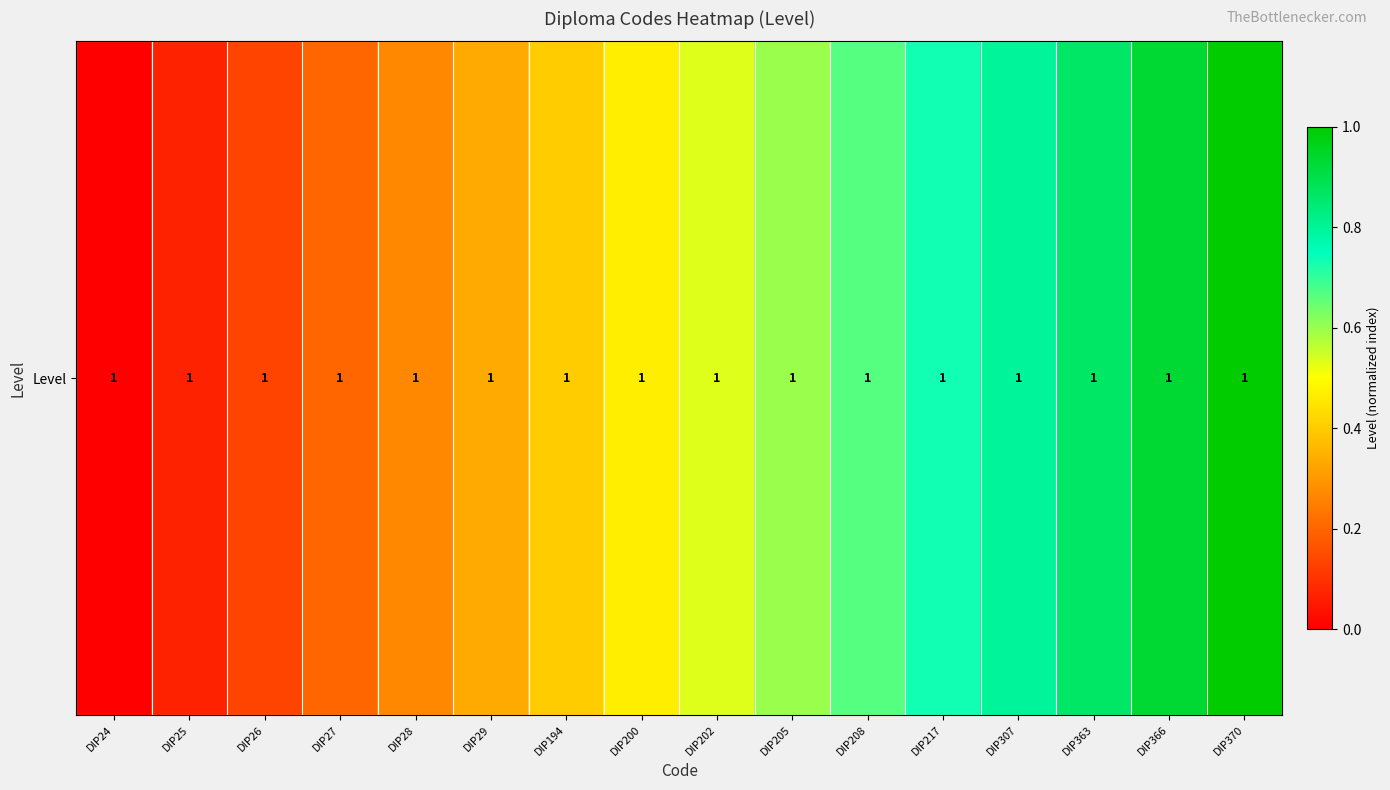

List the labels in order of value, smallest first.

DIP24, DIP25, DIP26, DIP27, DIP28, DIP29, DIP194, DIP200, DIP202, DIP205, DIP208, DIP217, DIP307, DIP363, DIP366, DIP370